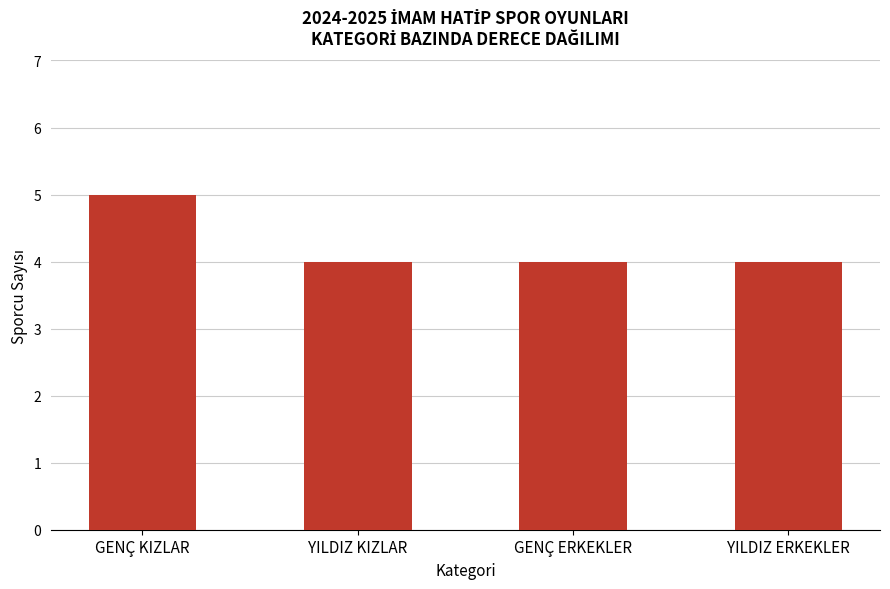

Count the number of data series in this chart.

1